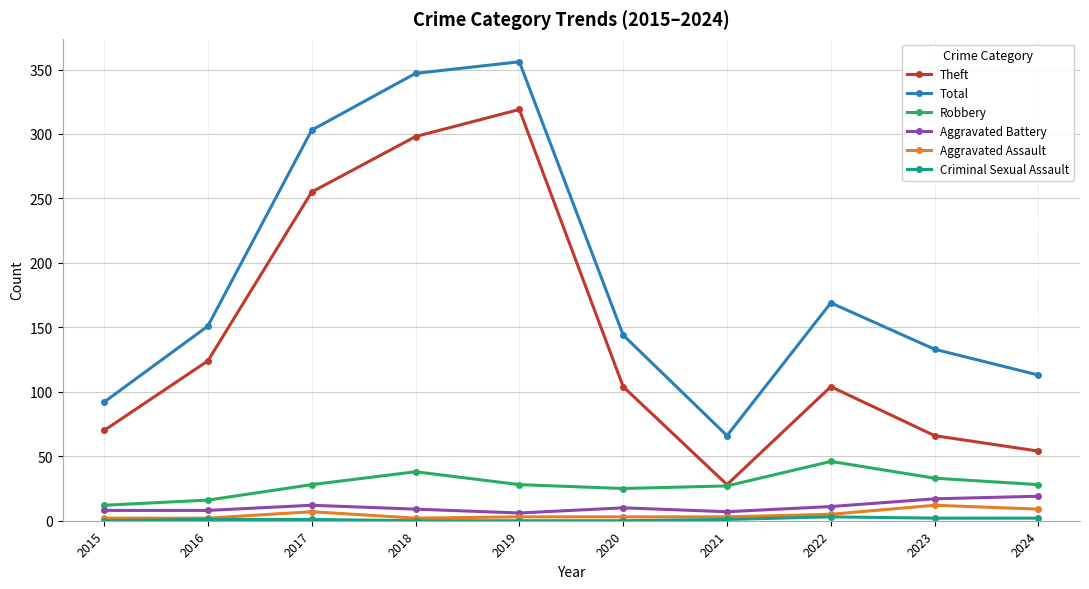

What is the difference between the maximum and minimum values in the Robbery series?

34